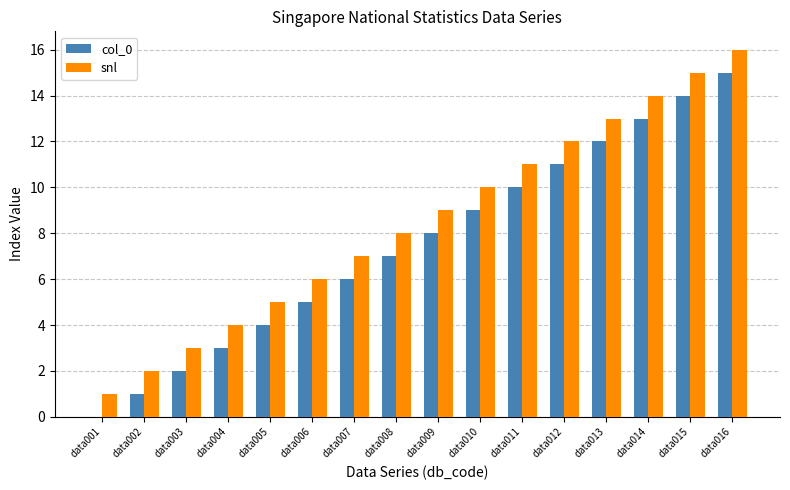

The value of col_0 at data006 is 5. True or false?

True